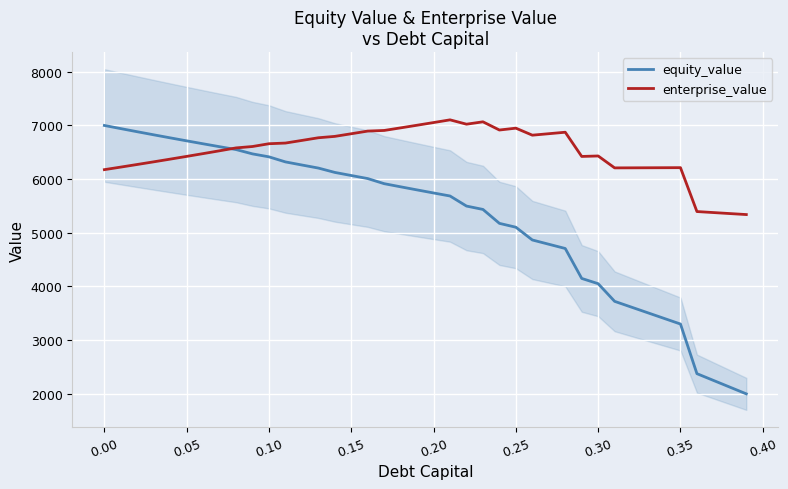

How many data points does each series have?

40